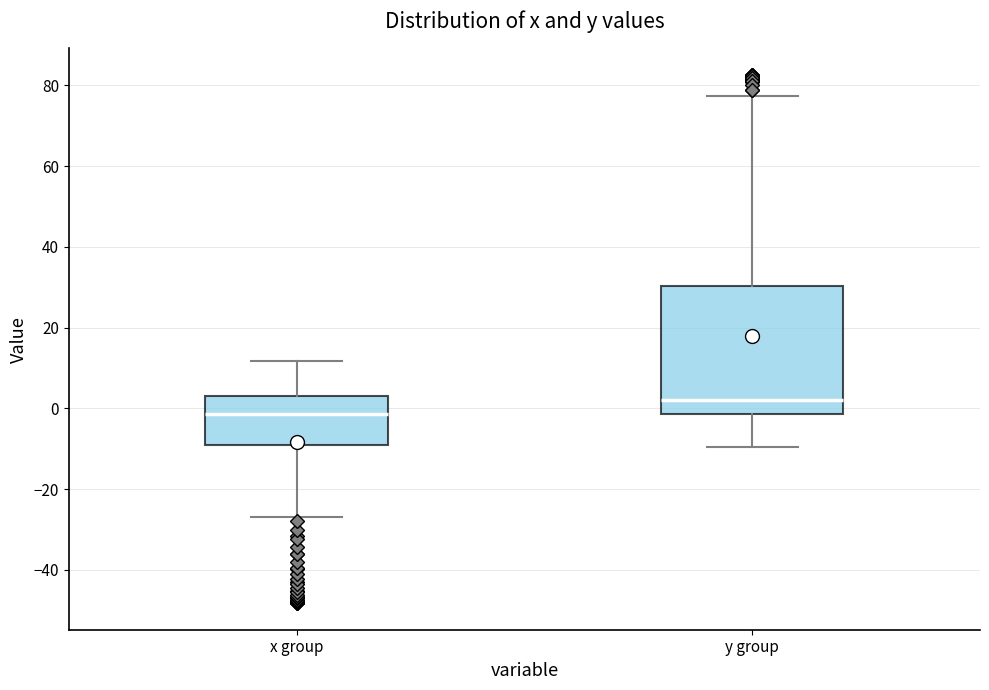

Comparing the boxes themselves (not the whiskers), which one is the tallest?

y group